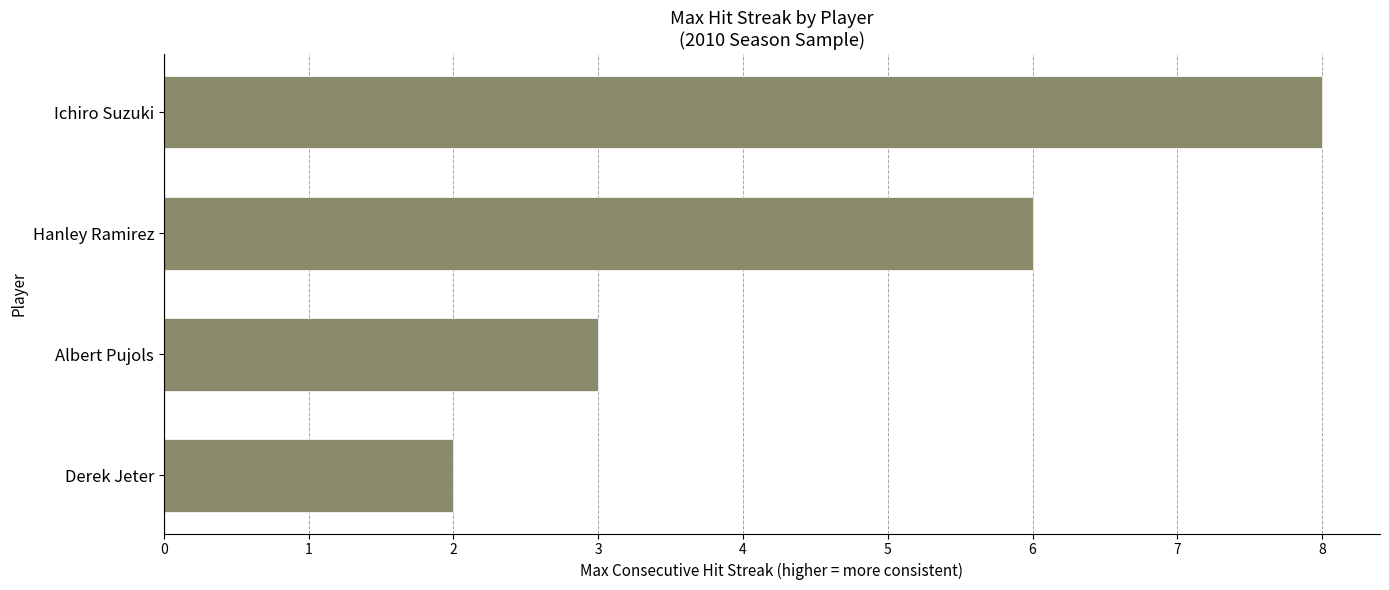

Approximately how many times larger is the value at Albert Pujols compared to Hanley Ramirez?

0.5